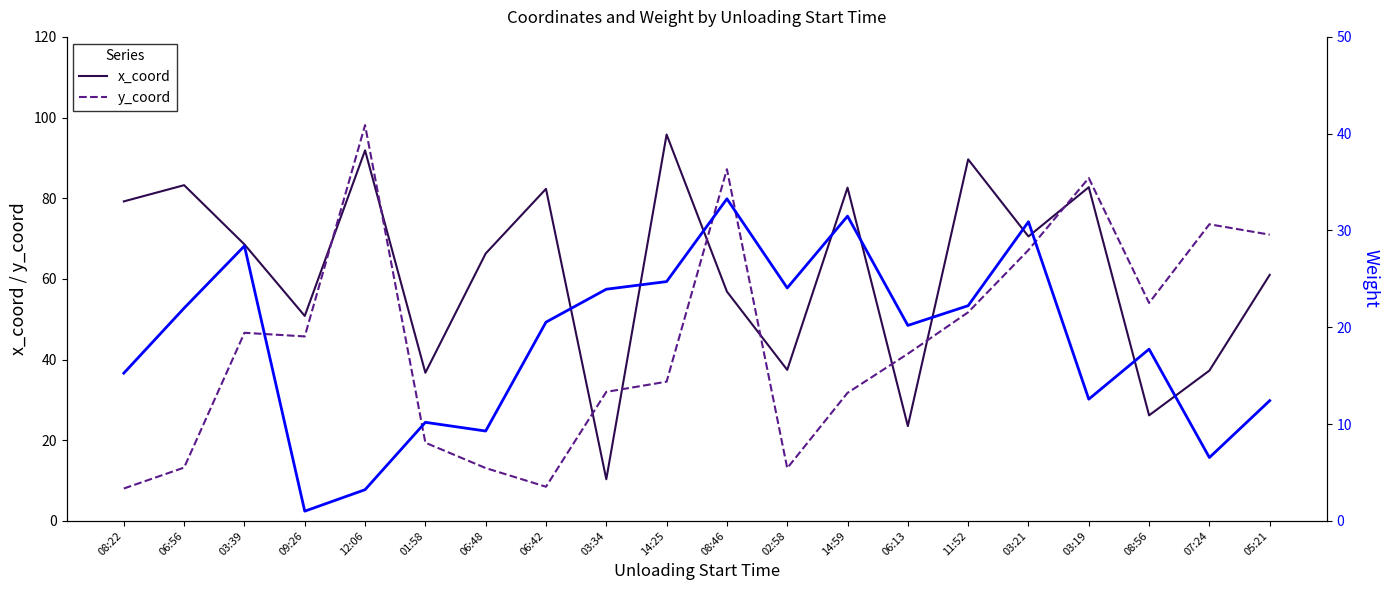

Rank the series at 05:21 from lowest to highest value.

Weight, x_coord, y_coord